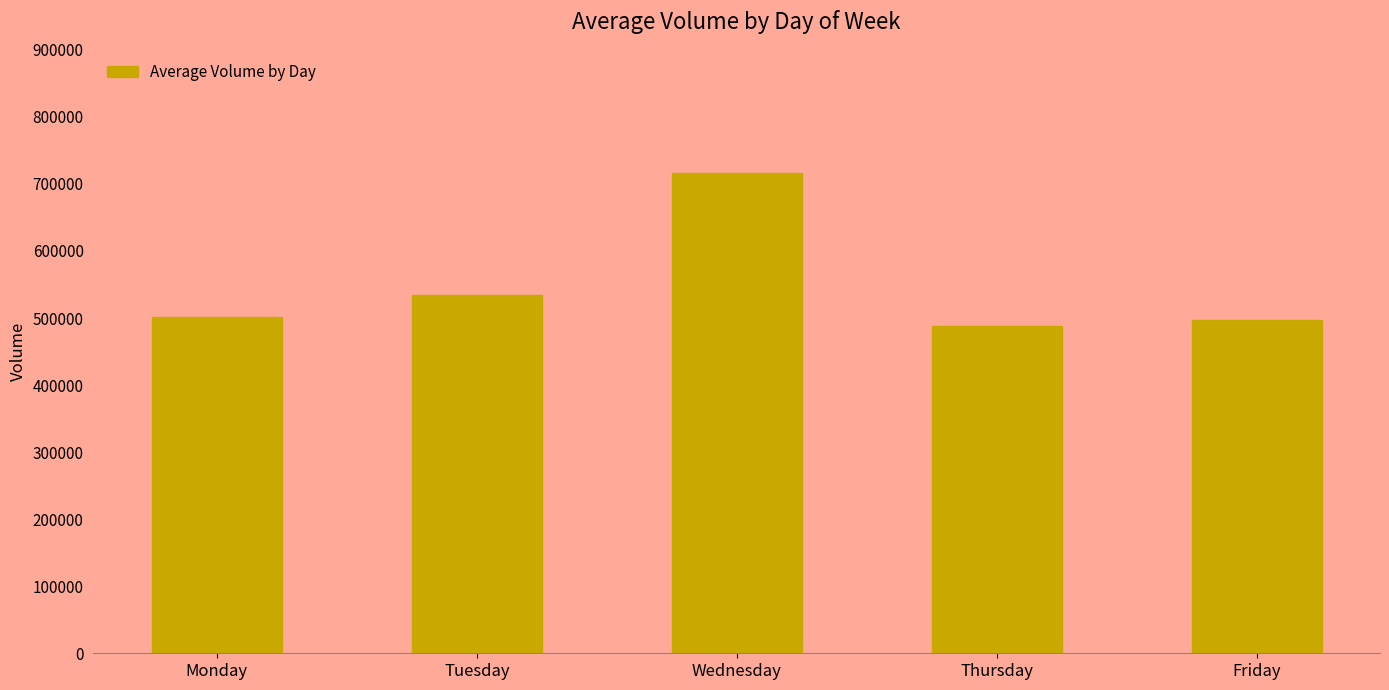

What is the difference between the second highest and second lowest values?

37517